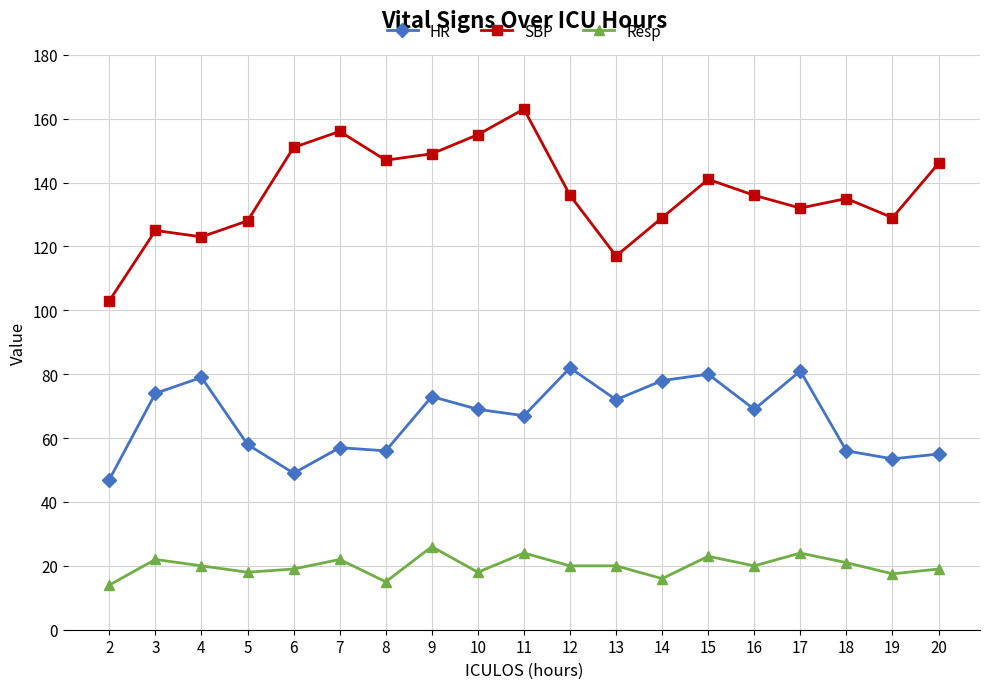

Rank the series by their maximum value, from lowest to highest.

Resp, HR, SBP